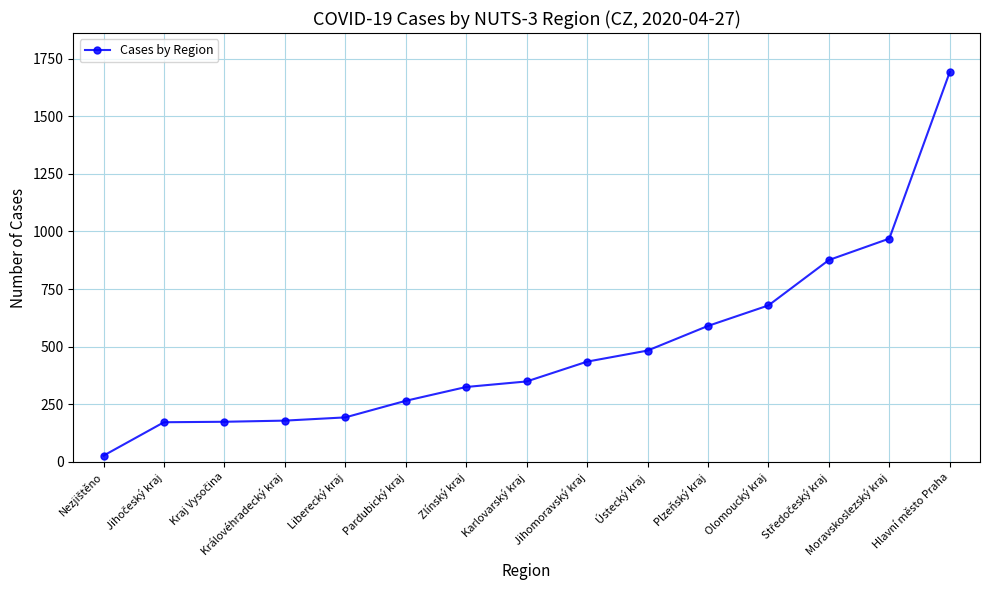

What is the change in value from Olomoucký kraj to Hlavní město Praha?

+1013